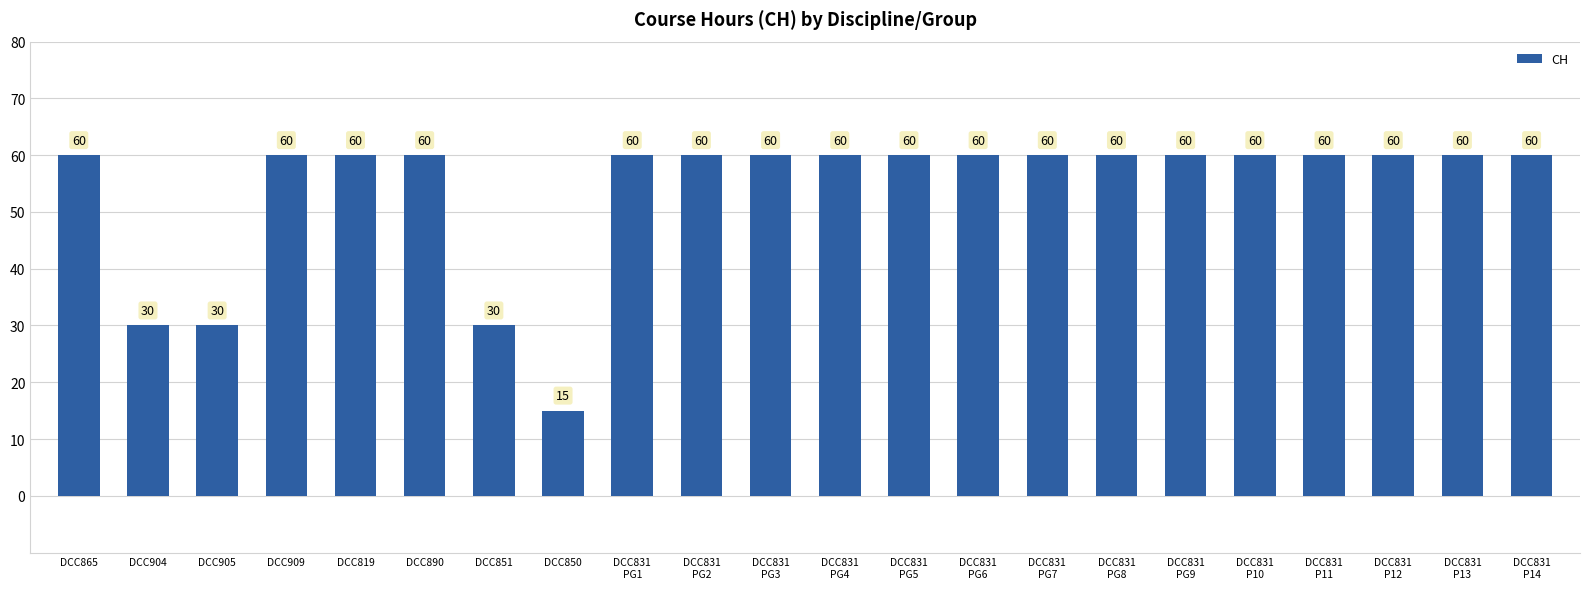

What position from the right is DCC851?

16